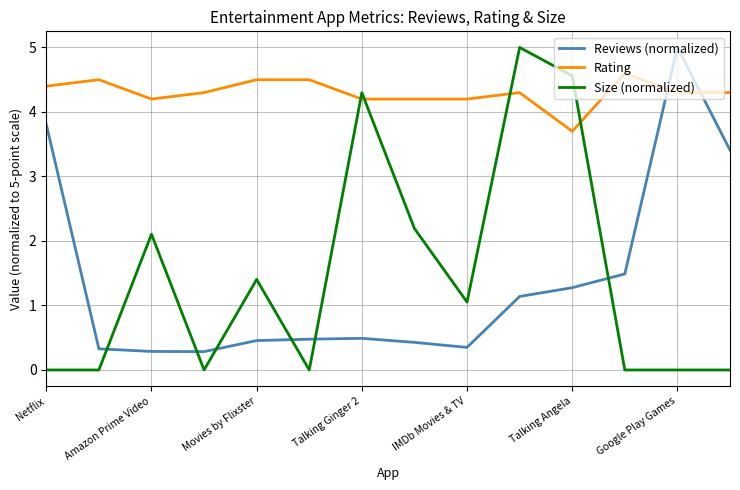

True or false: Size (normalized) has more than 1 points higher than both neighbors.

True